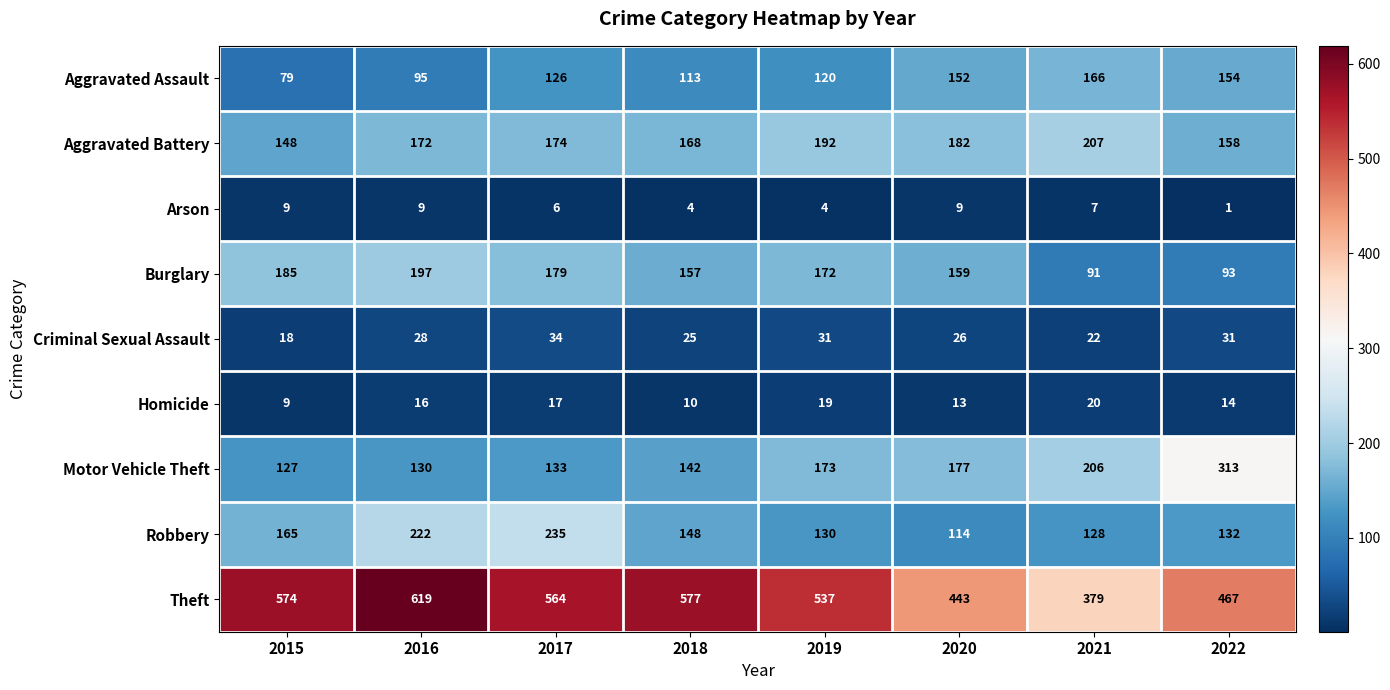

Where does the Arson series first go above 7?

2015